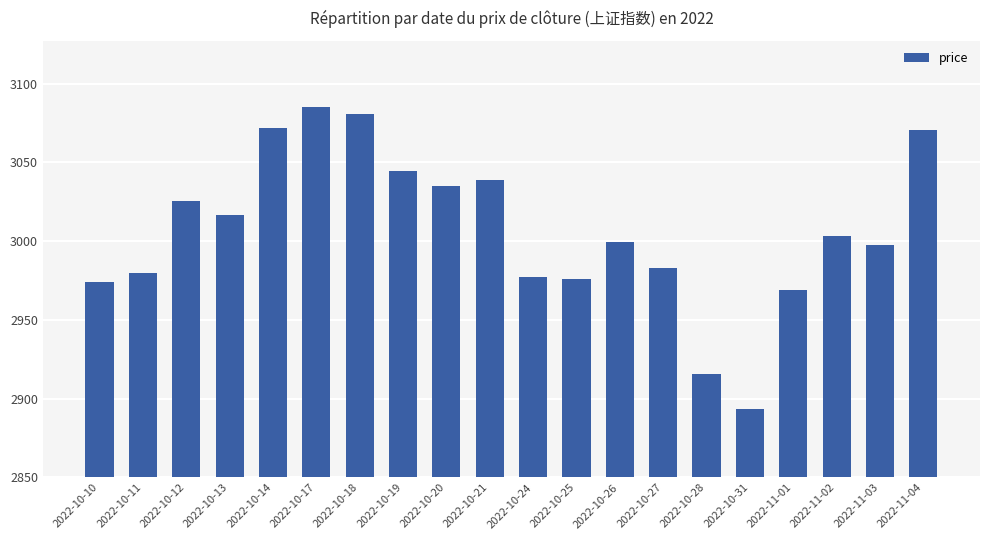

At which label is the value closest to 139?

2022-10-27